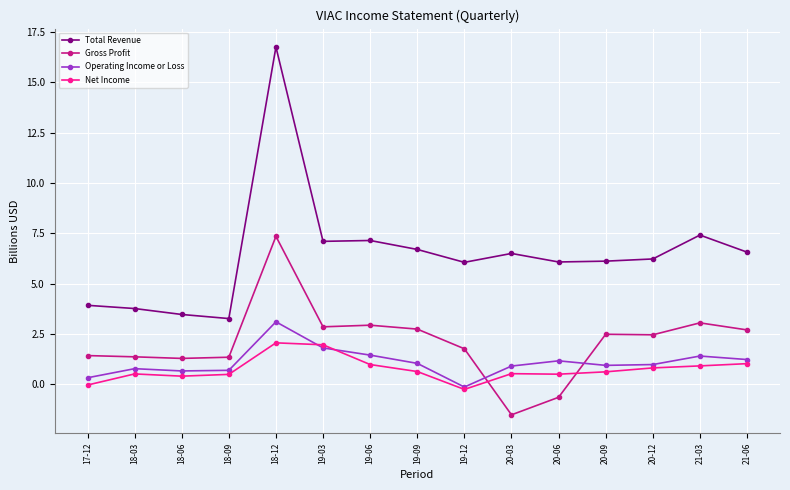

At which category is the sum across all series the highest?

18-12